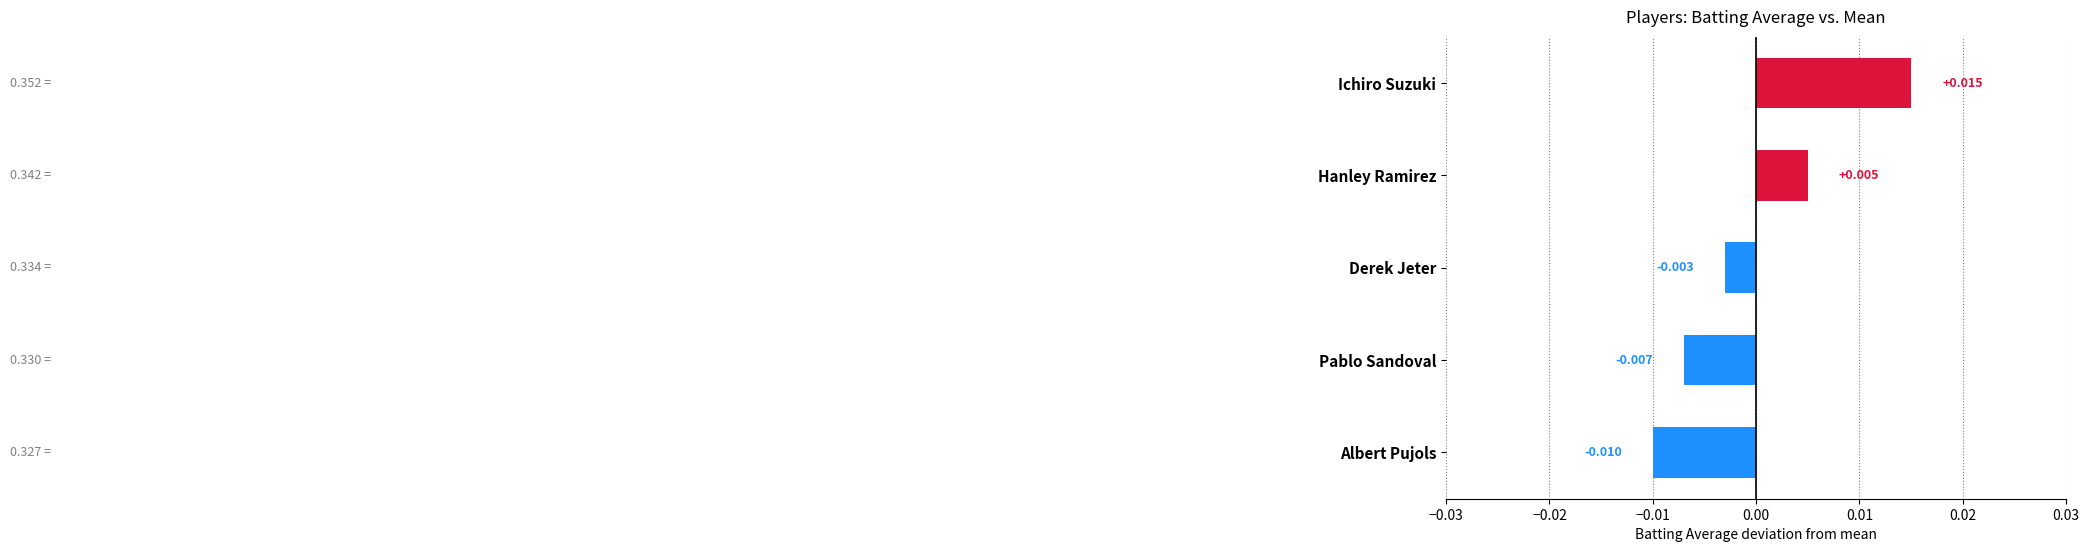

Which label corresponds to the largest value in the chart?

Ichiro Suzuki